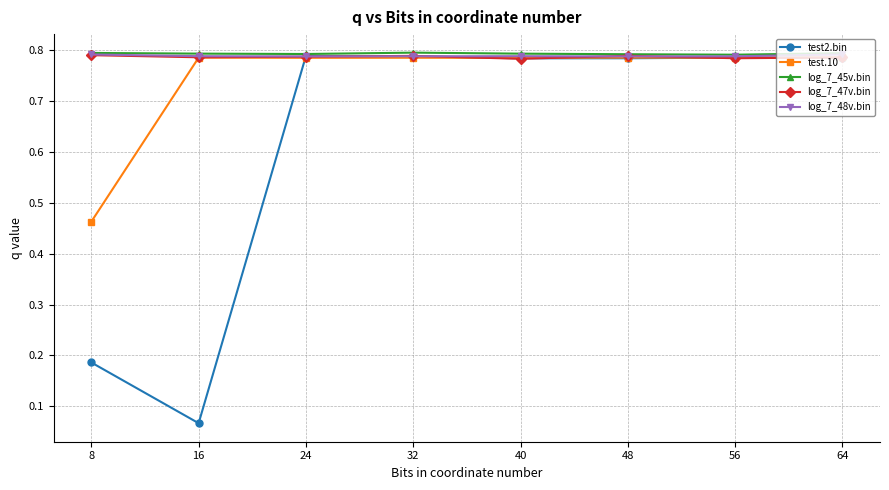

What is the total value across all series at 16?

3.2